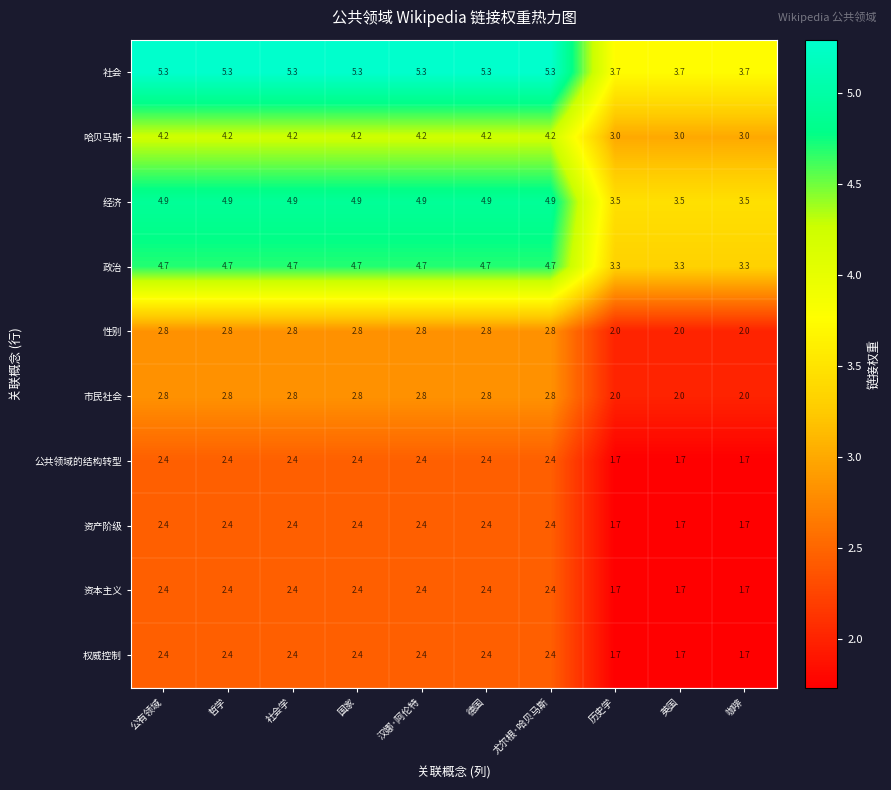

What is the difference between the maximum and second lowest values in the 性别 series?

0.8